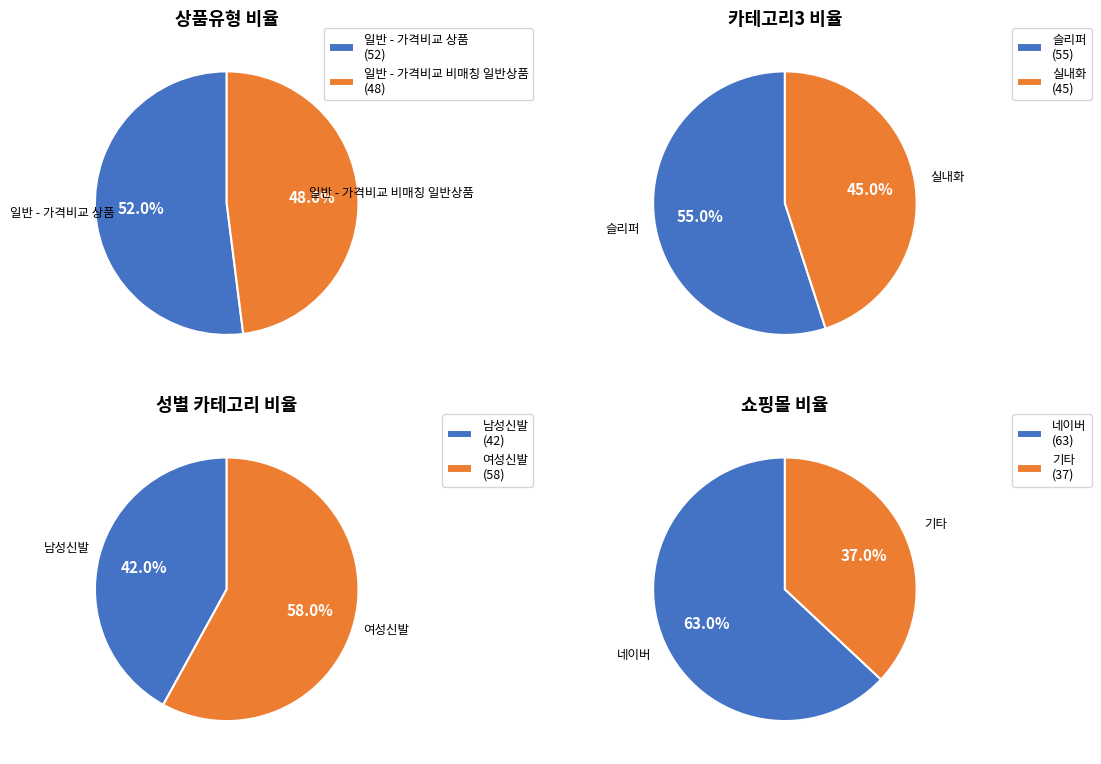

Approximately how many times larger is the value at 일반 - 가격비교 비매칭 일반상품 compared to 일반 - 가격비교 상품?

0.9